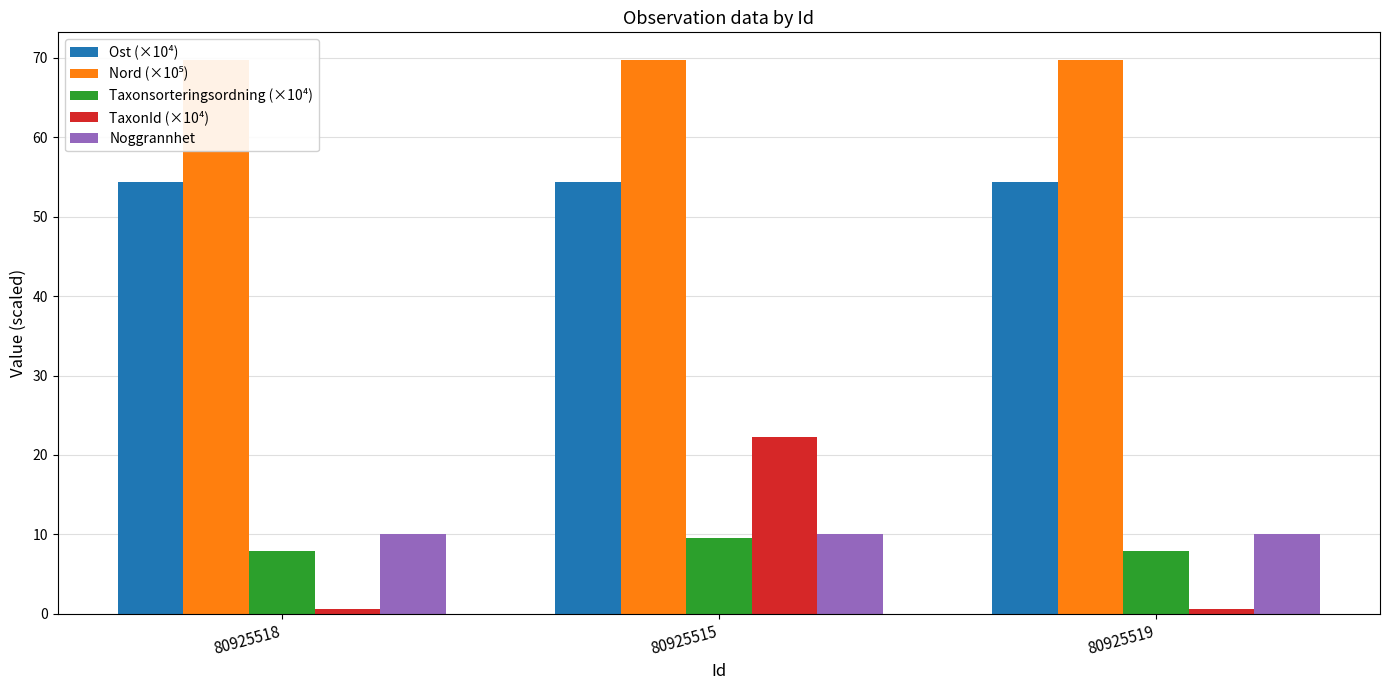

What is the value of the TaxonId (×10⁴) bar at the 3rd from the left?

0.6